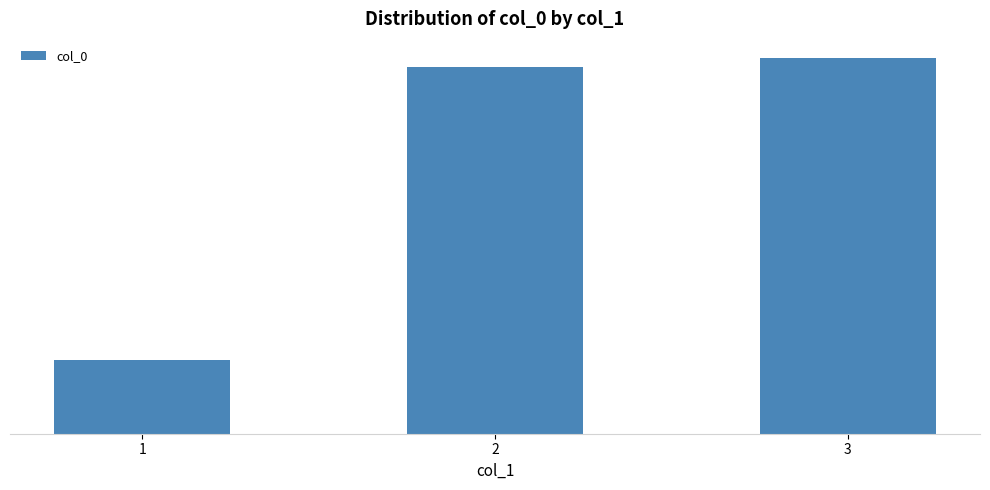

What is the difference between the values at 2 and 3?

24446